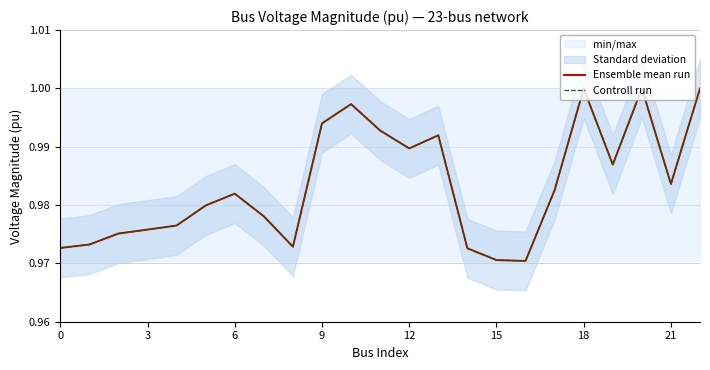

At which category is the sum across all series the highest?

20